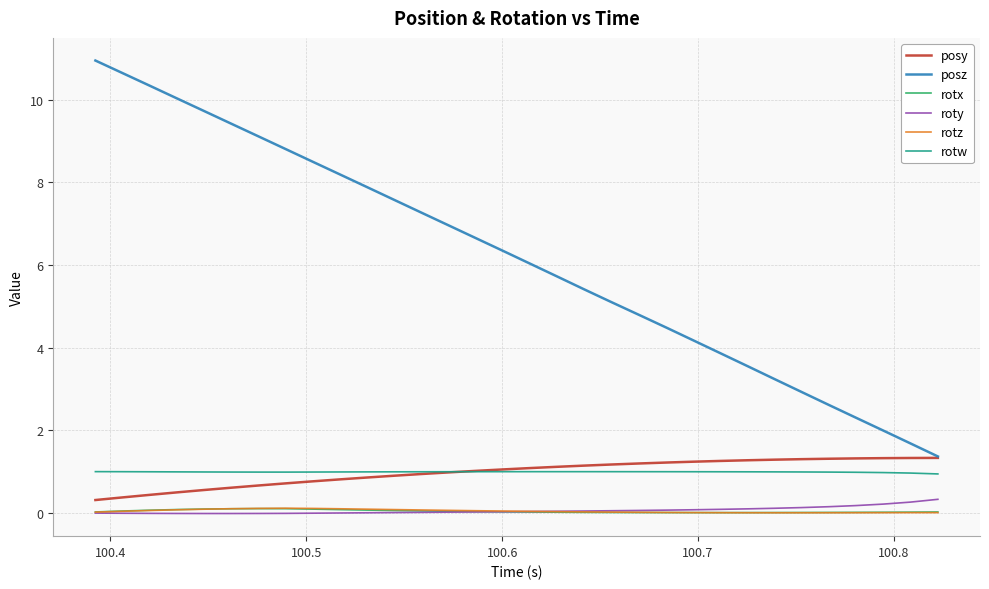

Which series has the largest total across all categories?

posz